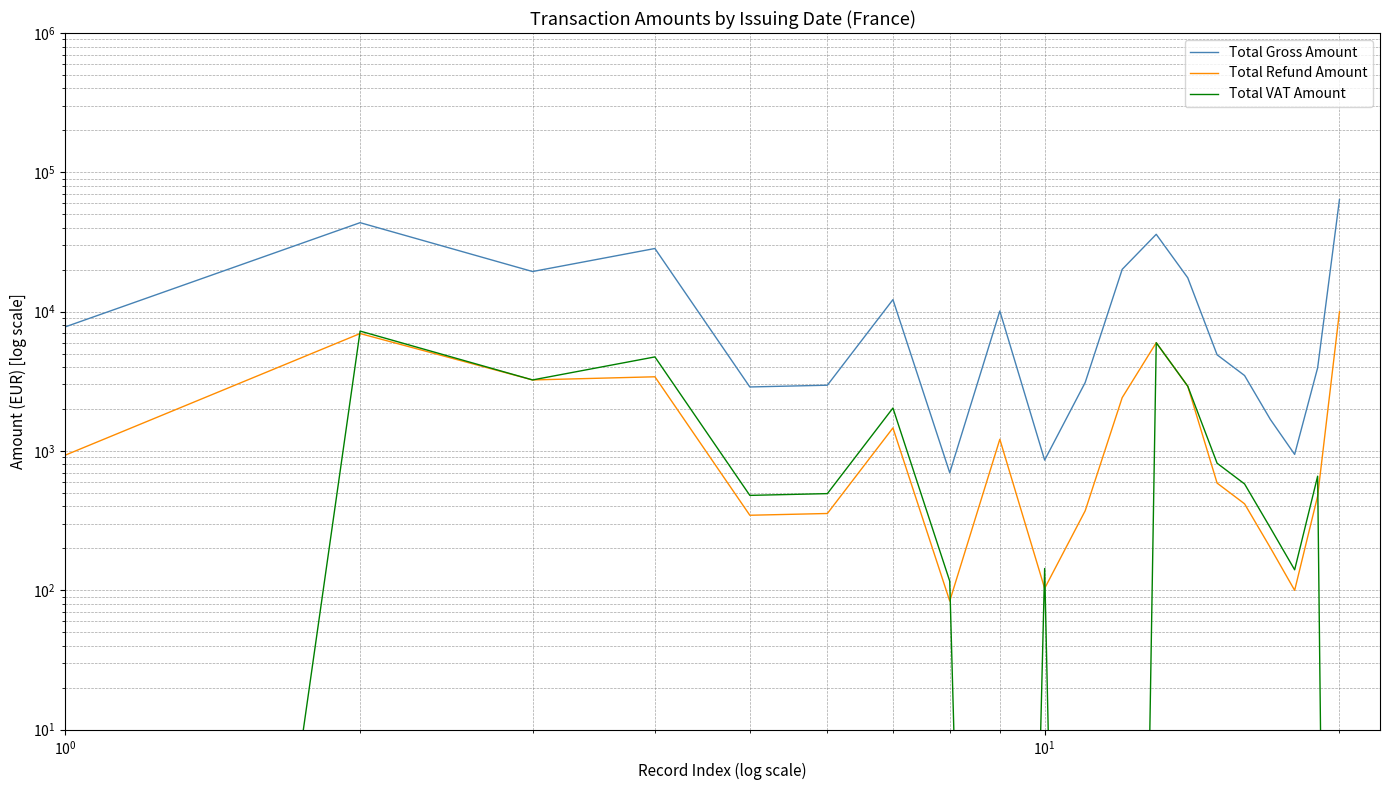

True or false: Total VAT Amount and Total Gross Amount cross at least once.

False